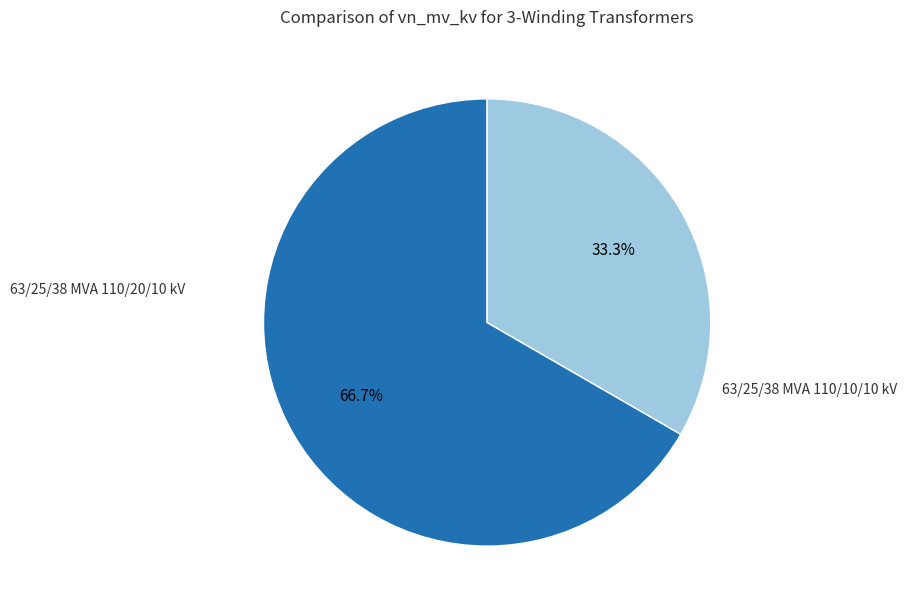

Does any single category account for the majority?

Yes